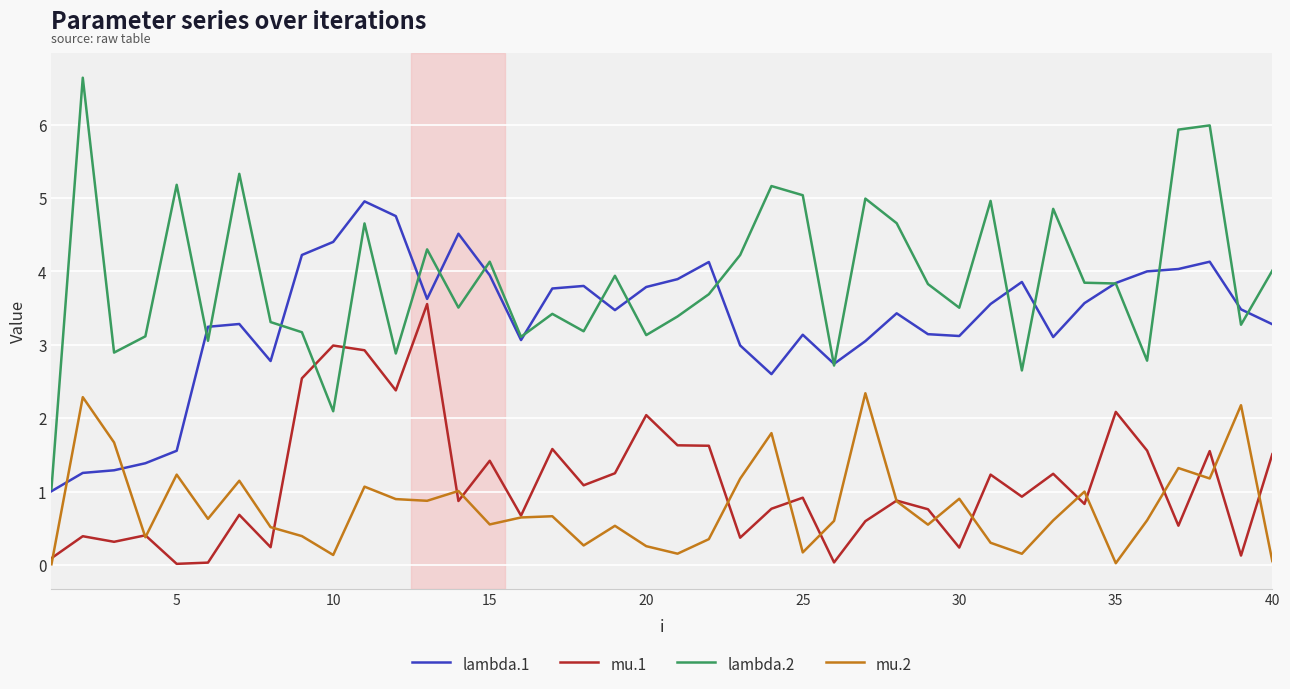

Which series has the largest range (max minus min)?

lambda.2